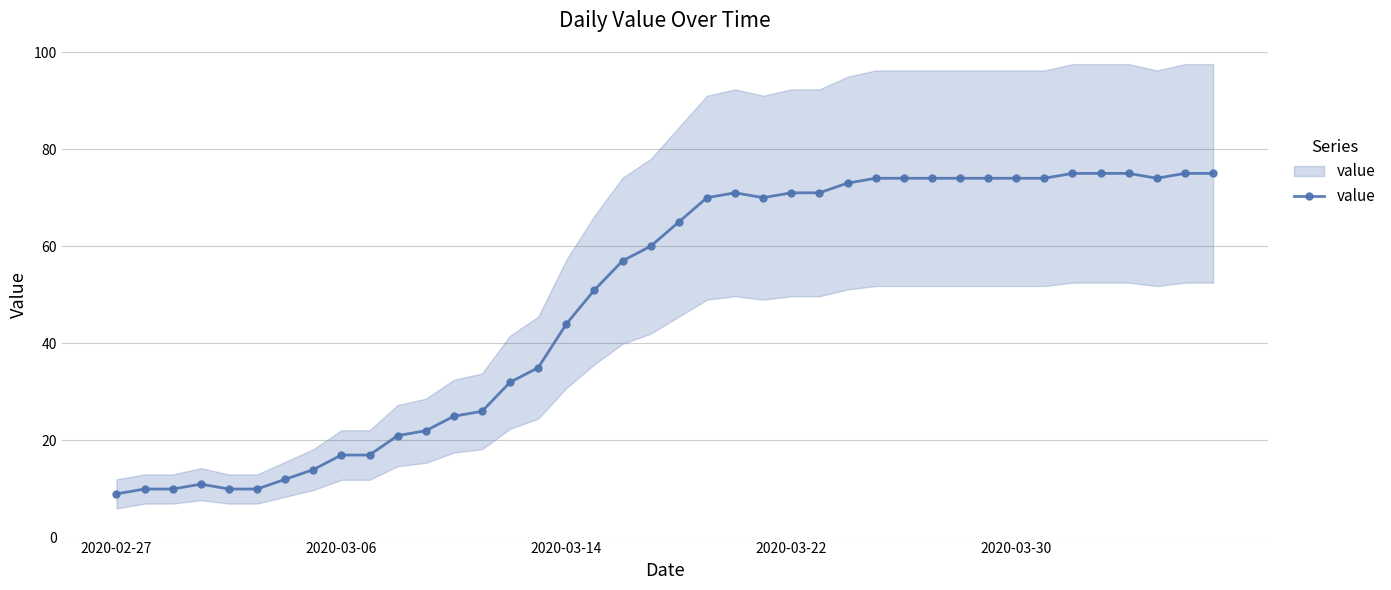

How many lines are shown in the chart?

1